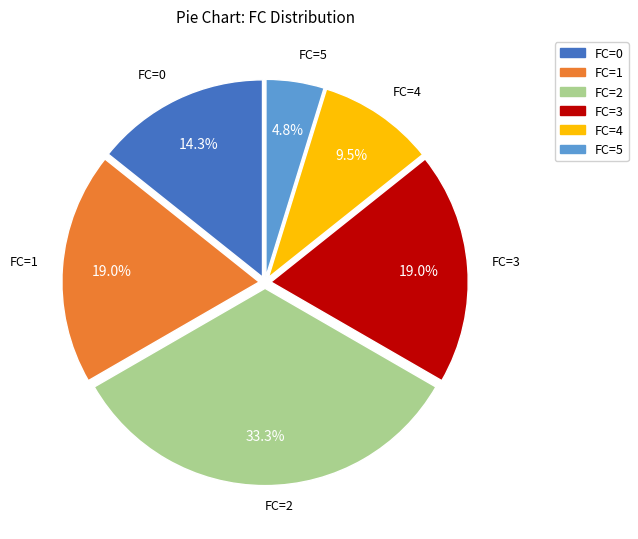

Do FC=4 and FC=5 together represent more than half of the pie?

No